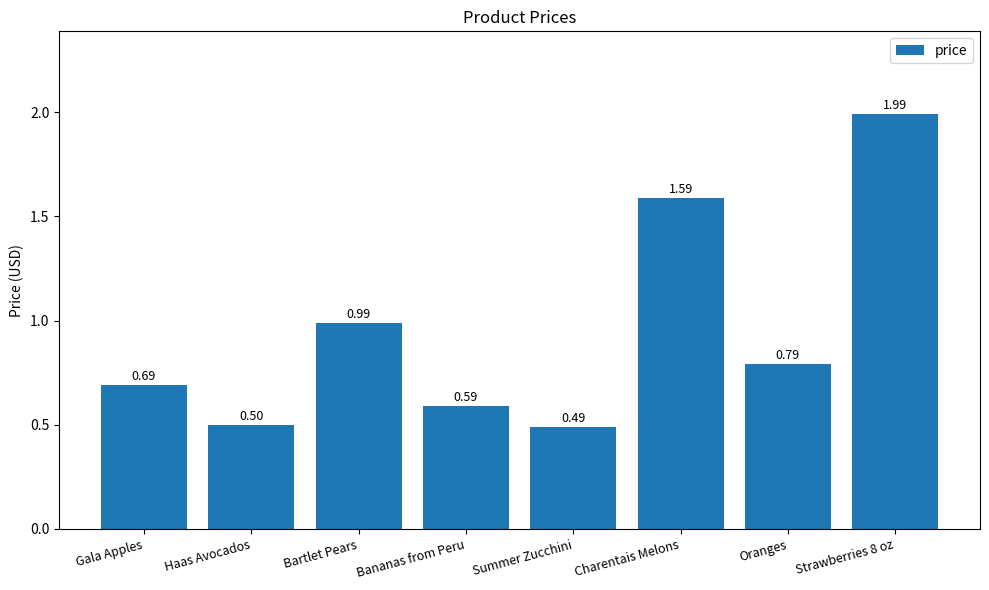

True or false: the data shows 0.8 at Strawberries 8 oz.

False